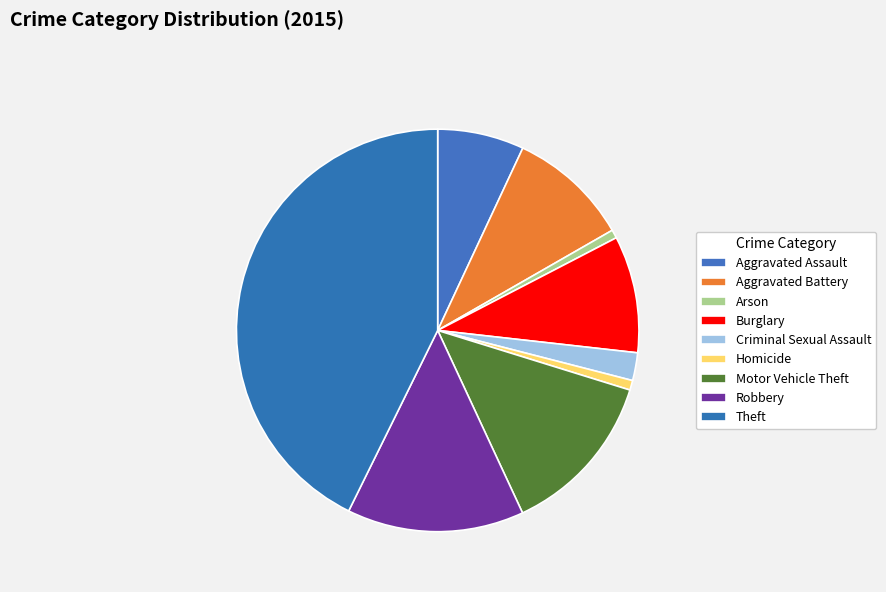

Count the number of slices in the pie.

9